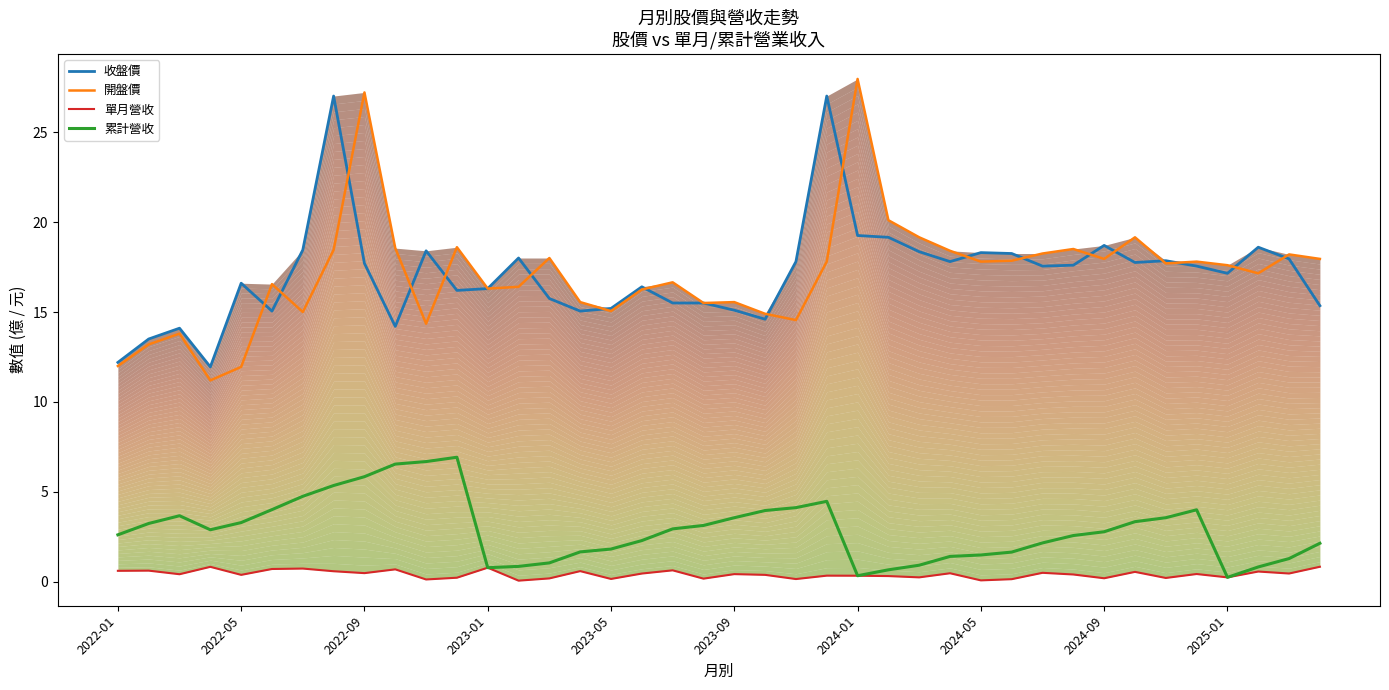

In 累計營收, how many points are lower than both neighbors (excluding endpoints)?

4